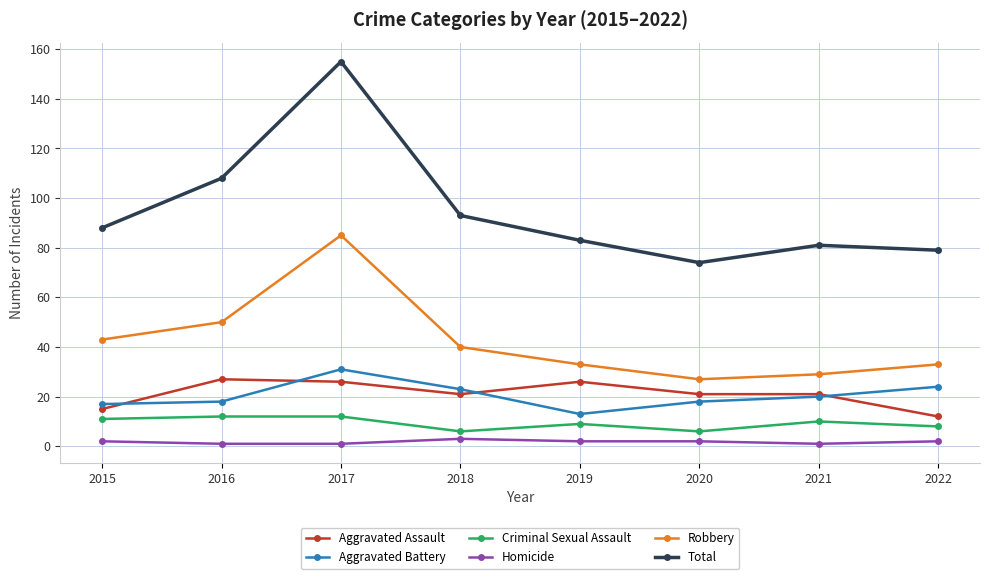

What is the sum of all Aggravated Battery values?

164